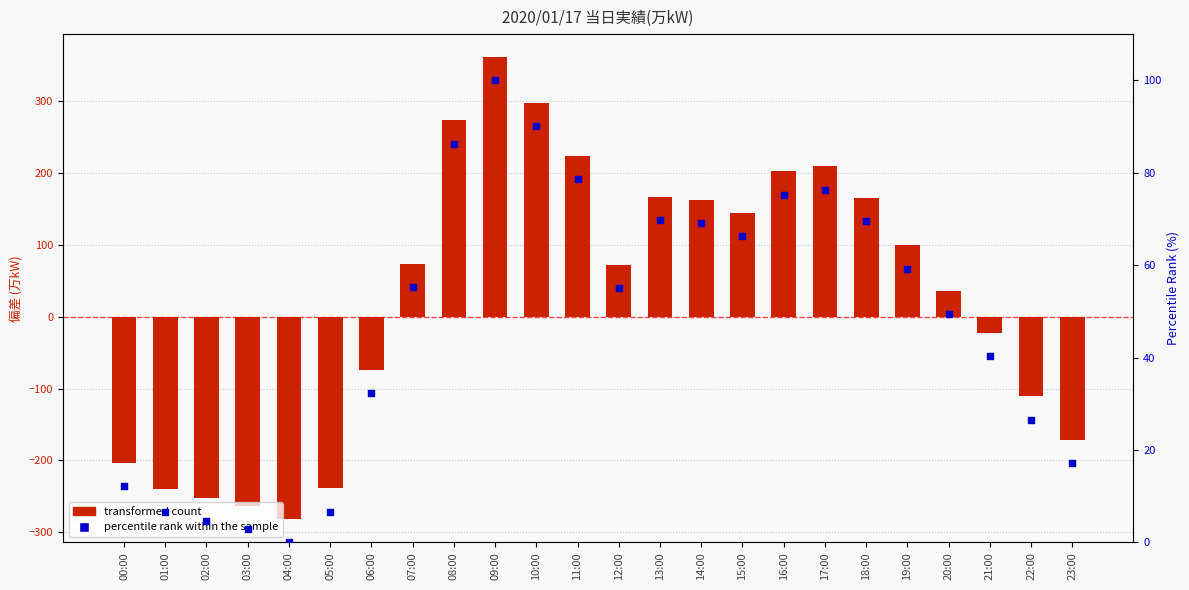

Which series reaches the maximum Y coordinate?

transformed count